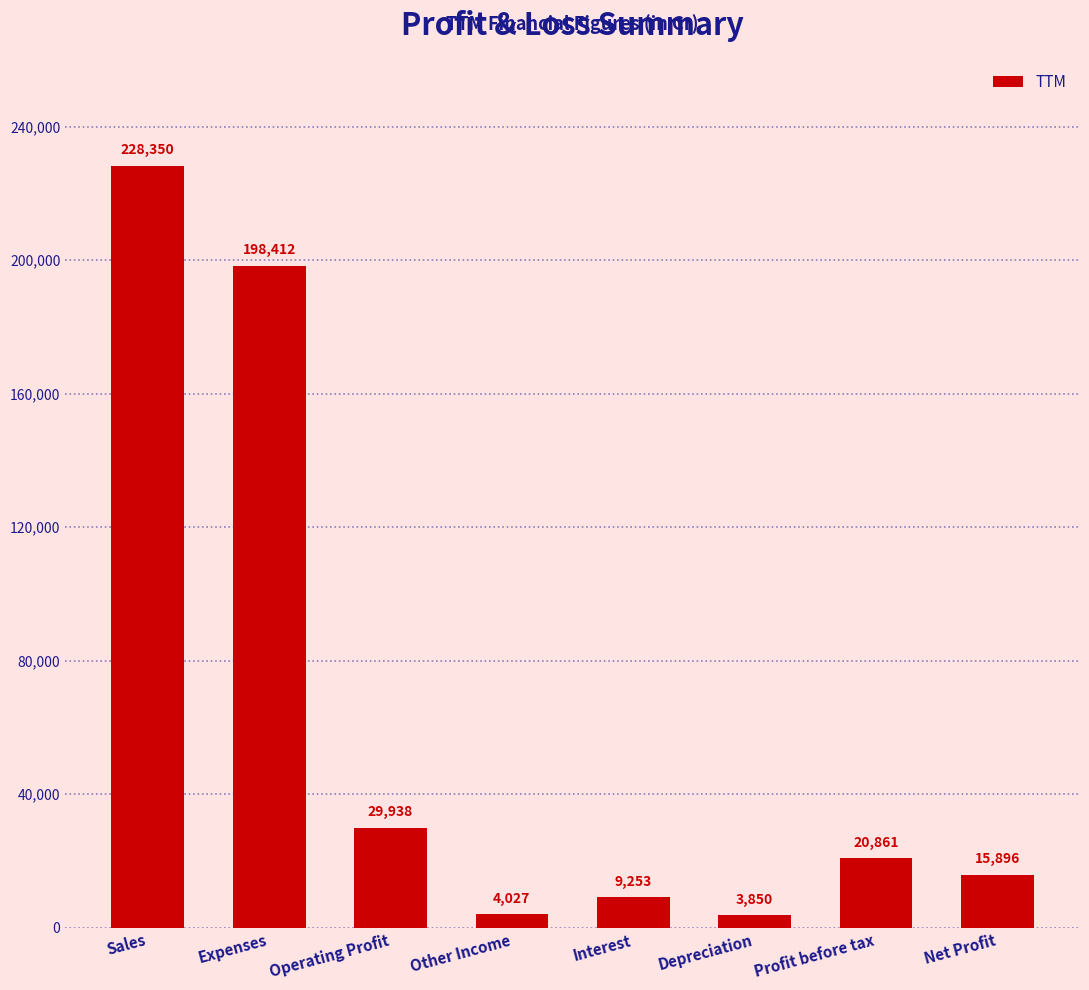

What is the difference between the second highest and second lowest values?

194385